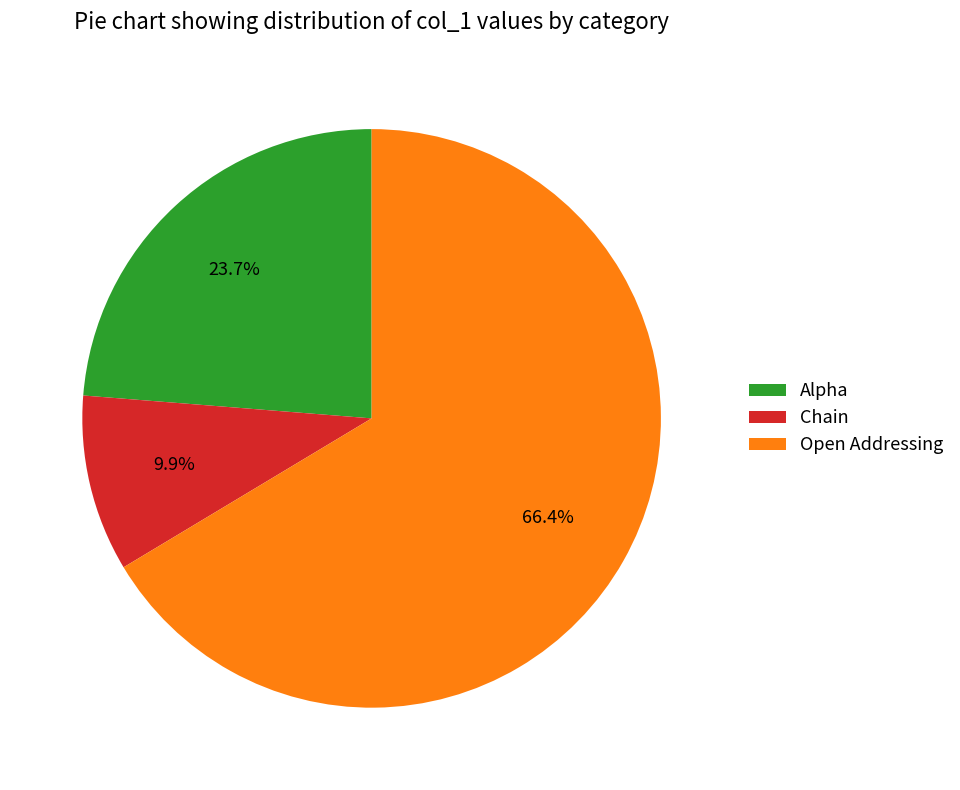

Approximately how many times larger is the value at Open Addressing compared to Alpha?

2.8